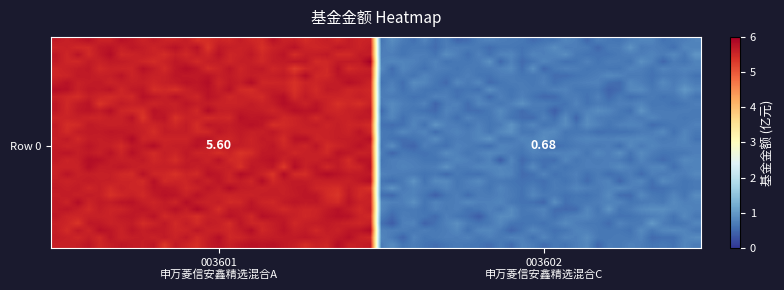

What is the average value?

3.1